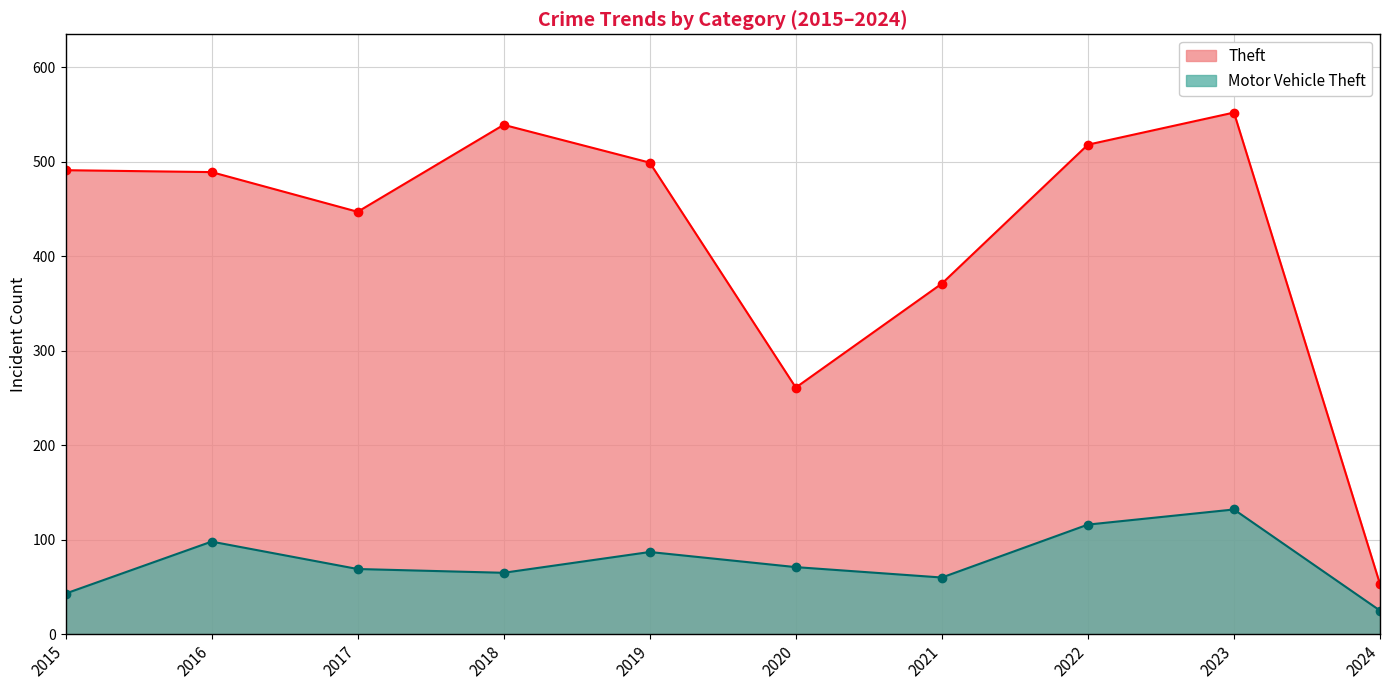

True or false: Theft and Motor Vehicle Theft cross at least once.

False